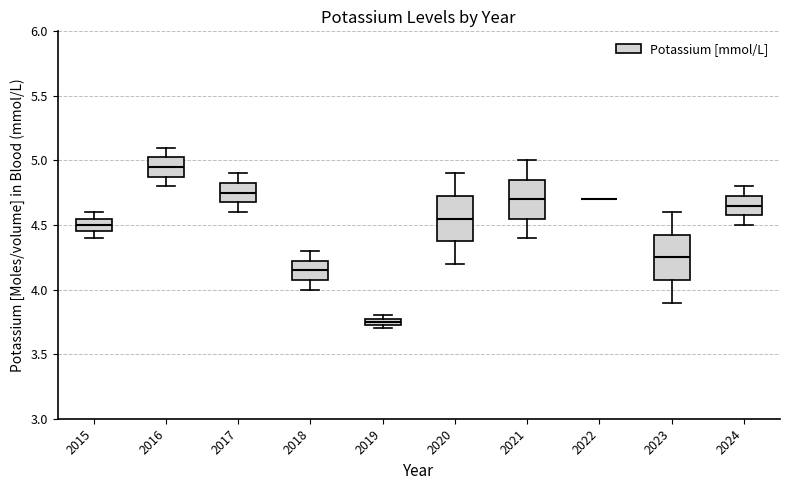

Where does the lower whisker of the box at x = 2016 end on the y-axis? The values are not printed on the chart, so give them approximately, as read against the axis.

4.80